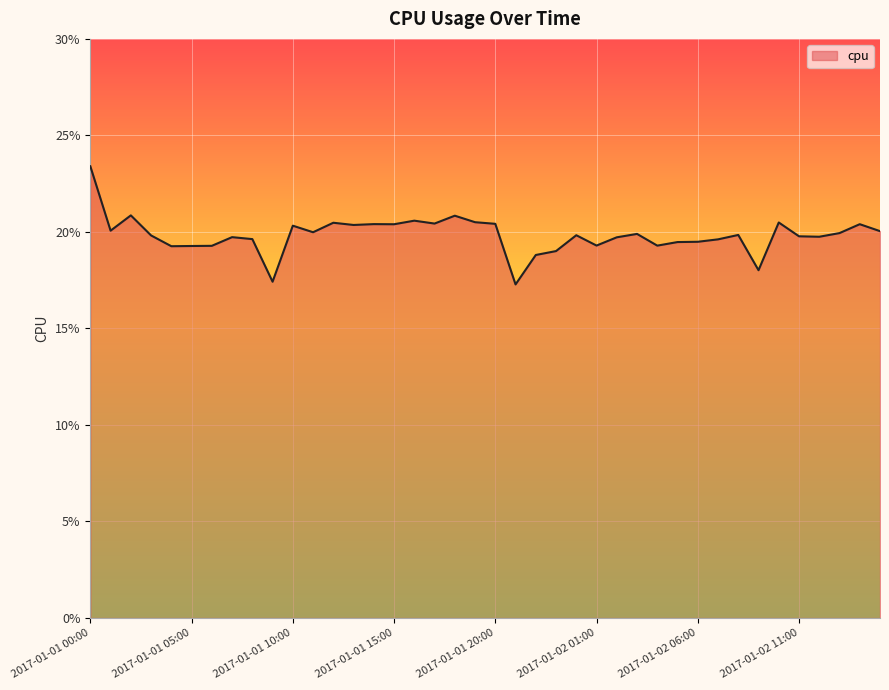

List the labels in order of value, smallest first.

2017-01-01 21:00, 2017-01-01 09:00, 2017-01-02 09:00, 2017-01-01 22:00, 2017-01-01 23:00, 2017-01-01 04:00, 2017-01-01 05:00, 2017-01-01 06:00, 2017-01-02 04:00, 2017-01-02 01:00, 2017-01-02 05:00, 2017-01-02 06:00, 2017-01-02 07:00, 2017-01-01 08:00, 2017-01-02 02:00, 2017-01-01 07:00, 2017-01-02 12:00, 2017-01-02 11:00, 2017-01-01 03:00, 2017-01-02 00:00, 2017-01-02 08:00, 2017-01-02 03:00, 2017-01-02 13:00, 2017-01-01 11:00, 2017-01-02 15:00, 2017-01-01 01:00, 2017-01-01 10:00, 2017-01-01 13:00, 2017-01-01 15:00, 2017-01-02 14:00, 2017-01-01 14:00, 2017-01-01 20:00, 2017-01-01 17:00, 2017-01-01 12:00, 2017-01-02 10:00, 2017-01-01 19:00, 2017-01-01 16:00, 2017-01-01 18:00, 2017-01-01 02:00, 2017-01-01 00:00